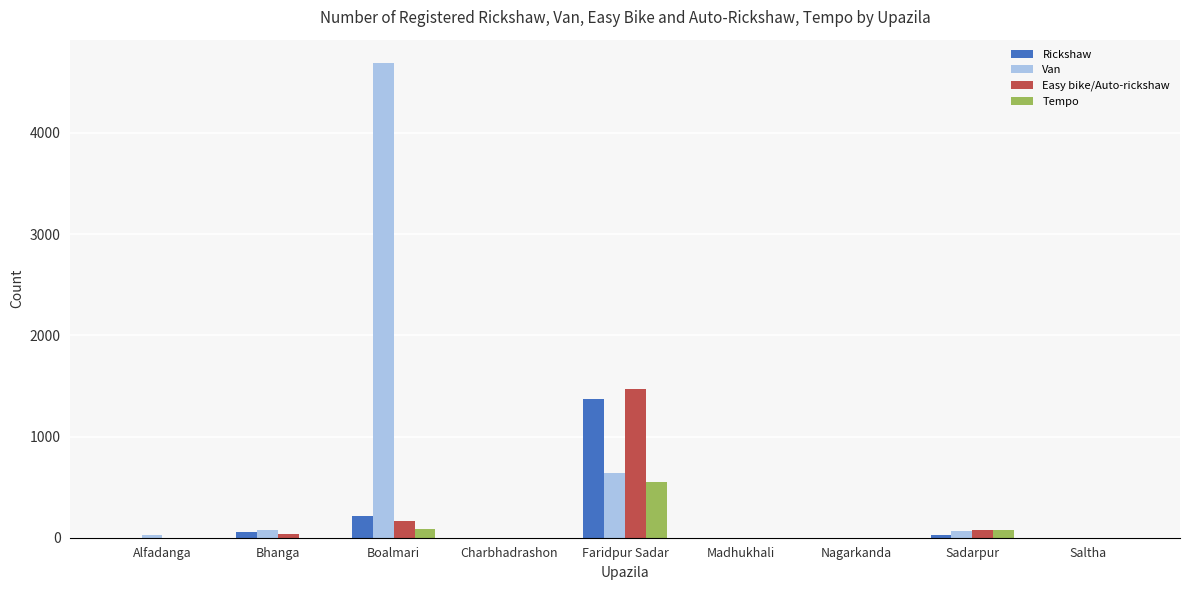

Between Boalmari and Saltha, which series saw the biggest shift?

Van